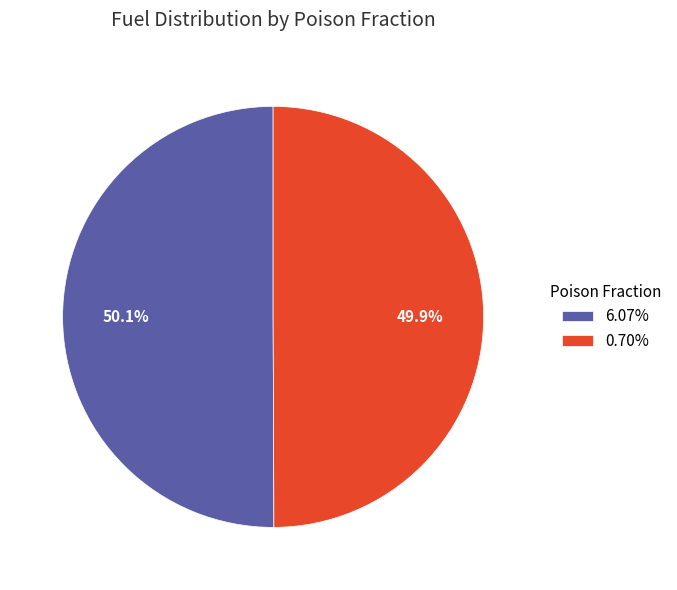

To the nearest percent, what is the combined percentage of 0.70% and 6.07%?

100%